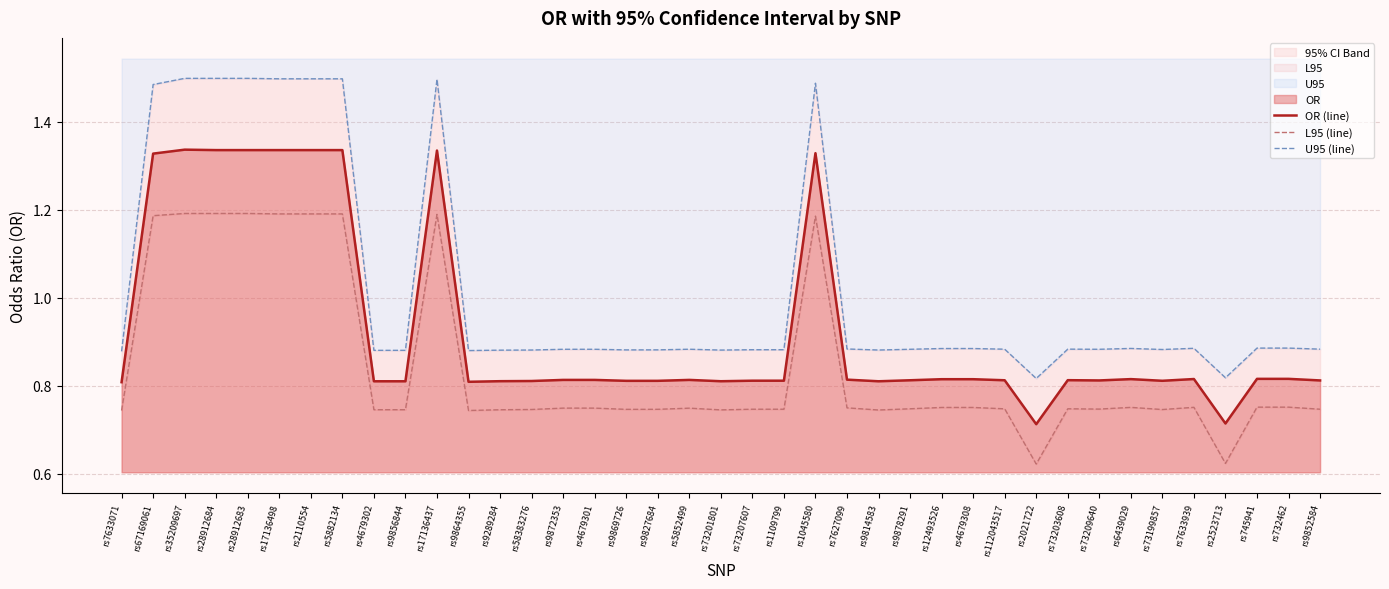

Which series changed the most between rs9289284 and rs1045580?

U95 (line)